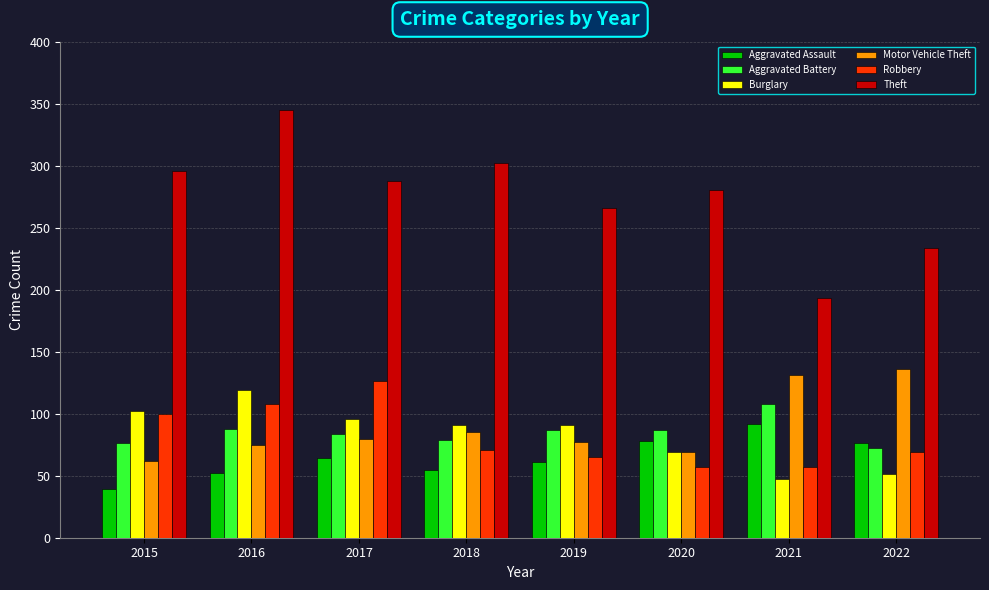

Which category has the lowest value in the Aggravated Assault series?

2015